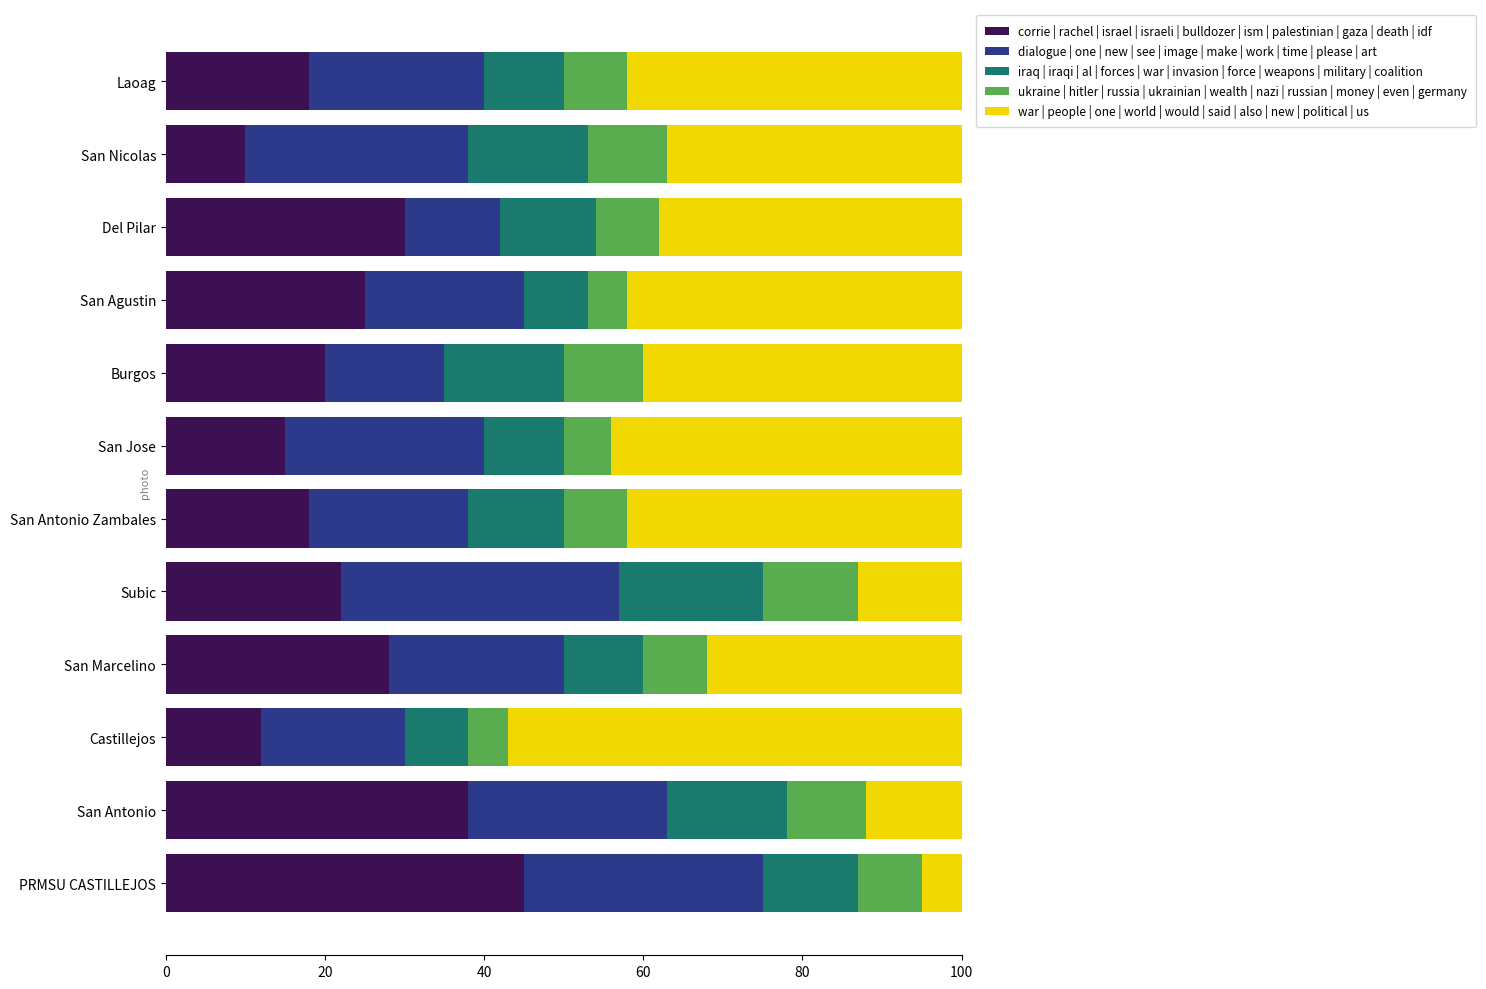

What is the total value across all series at San Agustin?

100.0